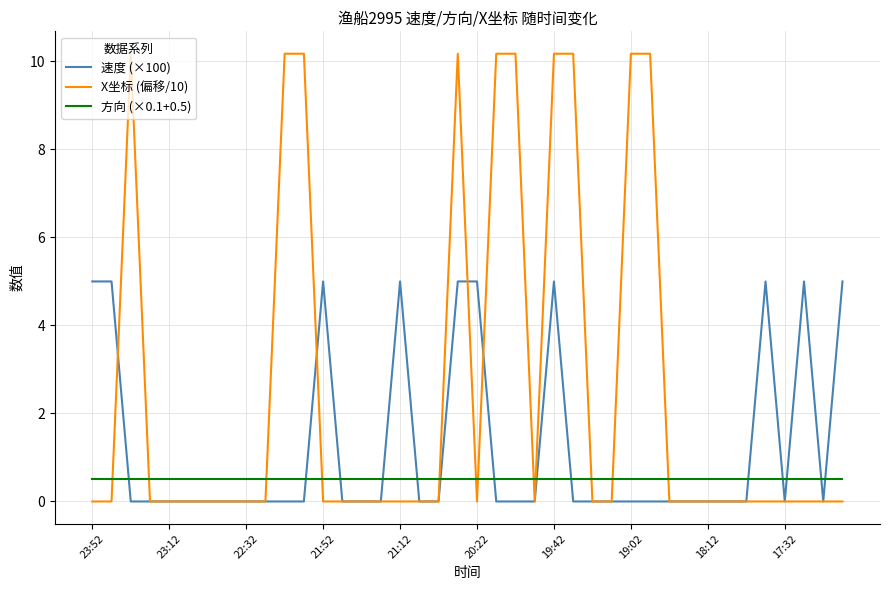

After their last crossing, which series has the higher values: 方向 (×0.1+0.5) or 速度 (×100)?

速度 (×100)